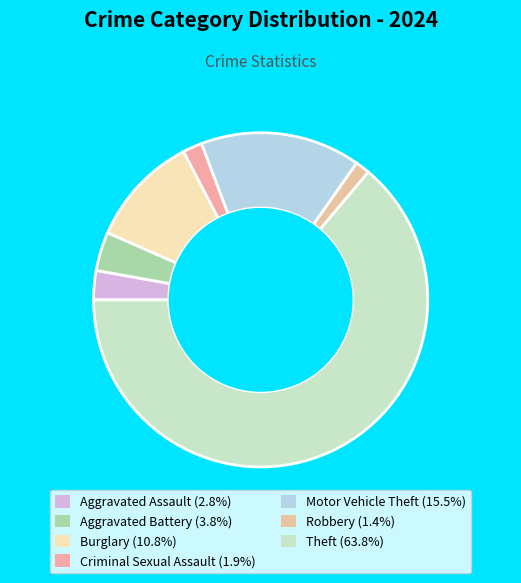

To the nearest percent, what portion does Theft represent?

64%